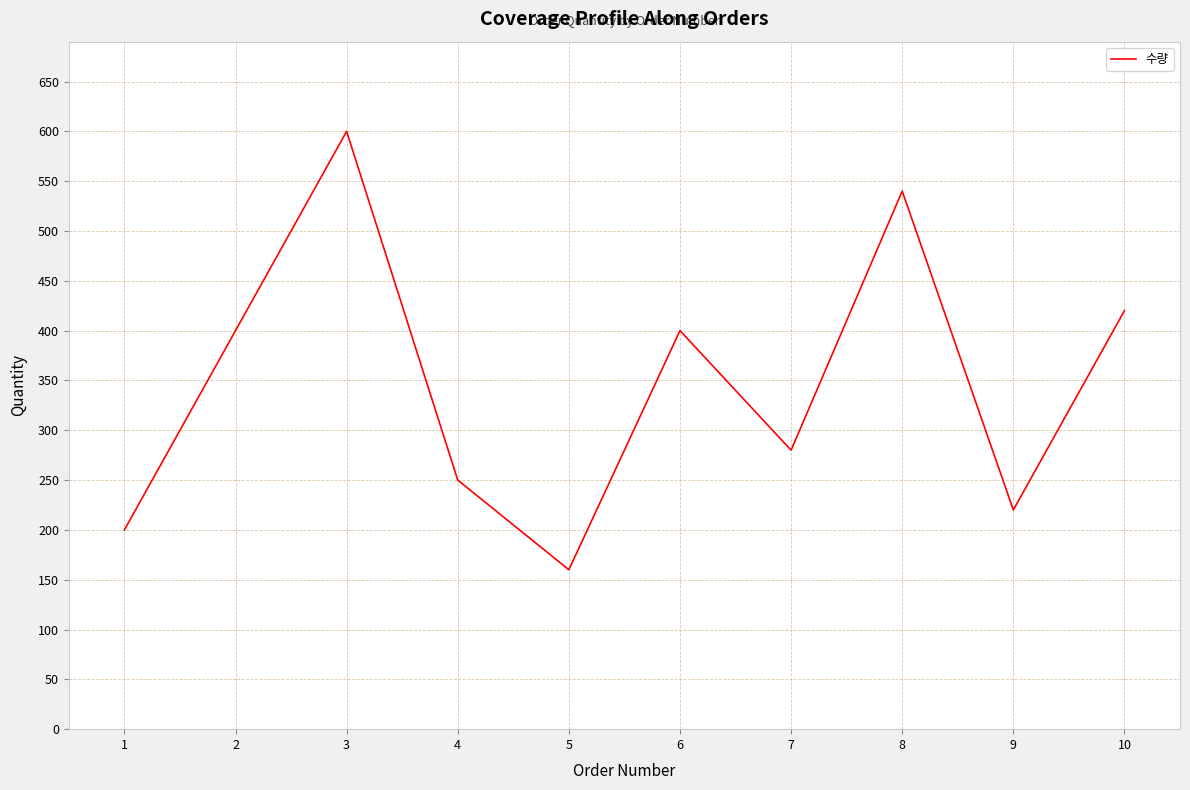

The value at 9 is 140. True or false?

False